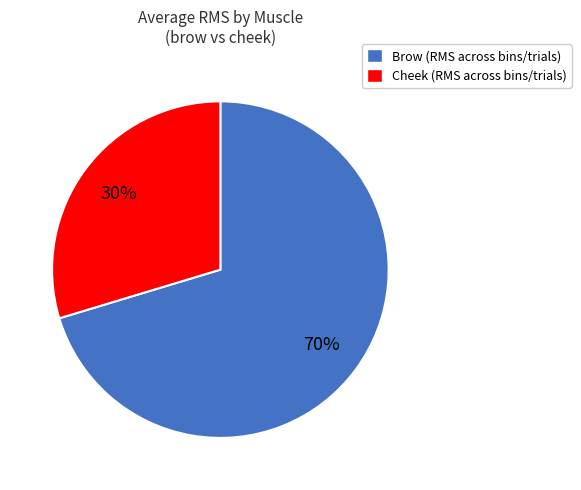

Count the number of slices in the pie.

2